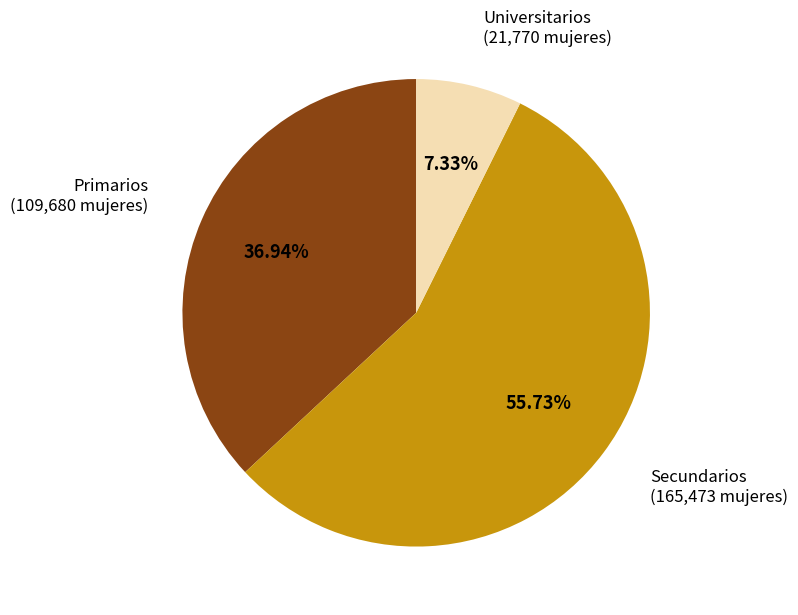

Does any single category account for the majority?

Yes